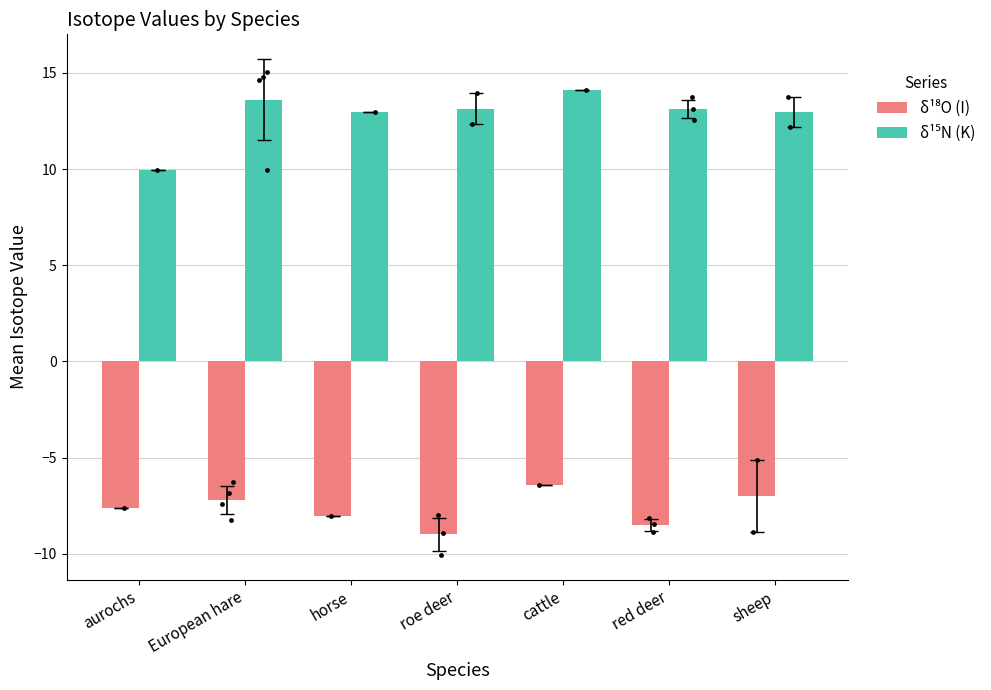

What are all the series names shown in the legend?

δ¹⁸O (I), δ¹⁵N (K)